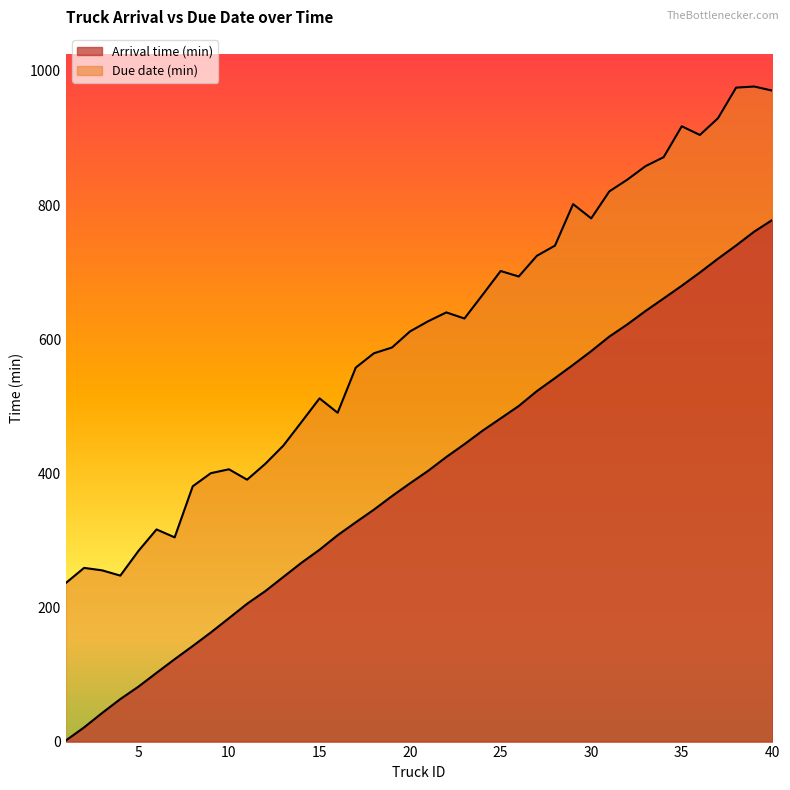

At which label does Arrival time (min) first exceed 403?

21